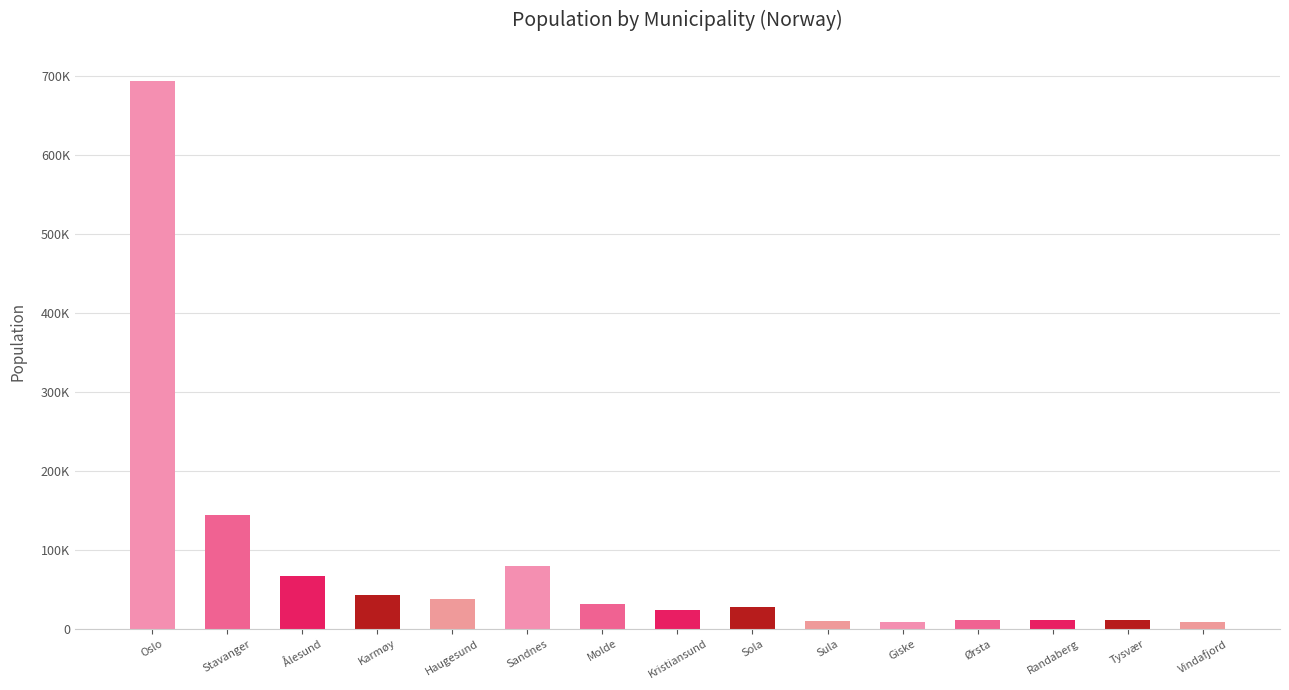

Reading left to right, extract all data points from this chart.

Oslo=693494	Stavanger=143574	Ålesund=66258	Karmøy=42186	Haugesund=37357	Sandnes=79537	Molde=31967	Kristiansund=24179	Sola=27153	Sula=9310	Giske=8462	Ørsta=10825	Randaberg=11221	Tysvær=11065	Vindafjord=8714